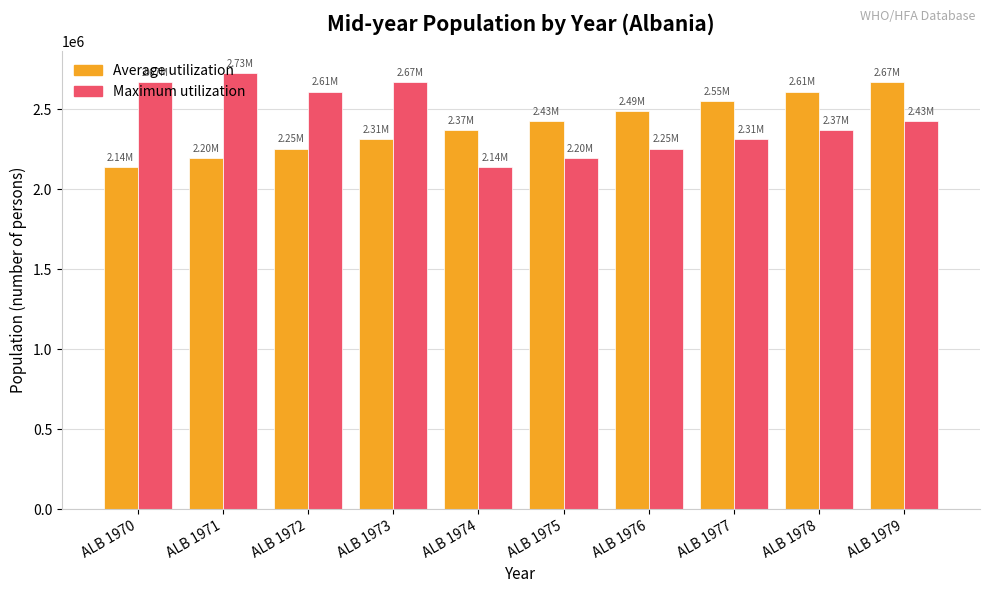

Is it true that Maximum utilization equals 1436674 at ALB 1979?

False